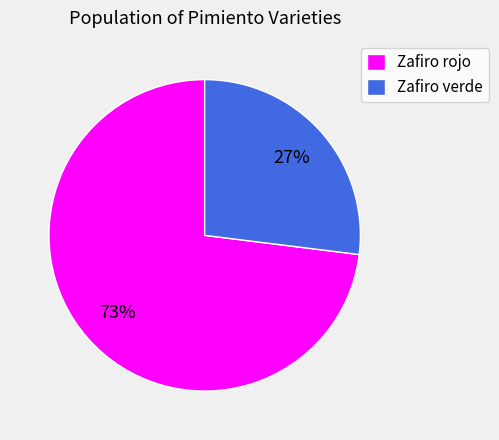

Does any single category account for the majority?

Yes